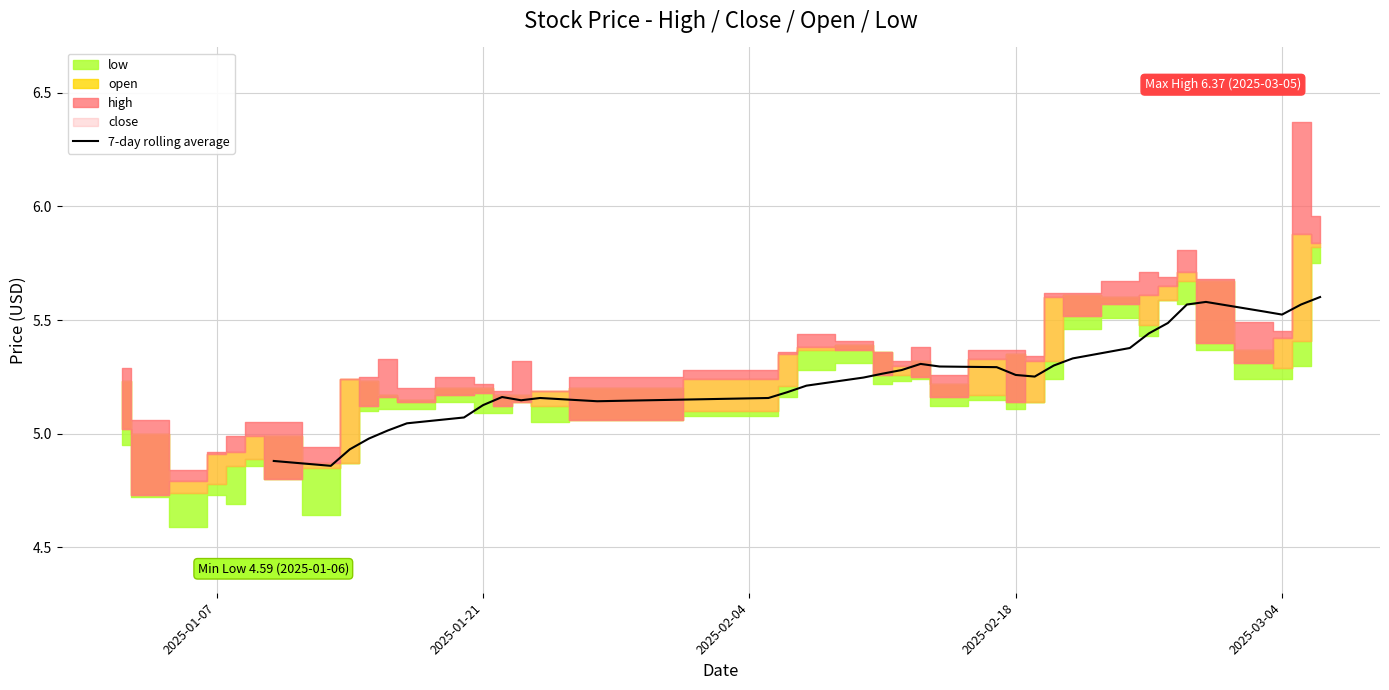

What is the difference between the second highest and second lowest values?

0.7